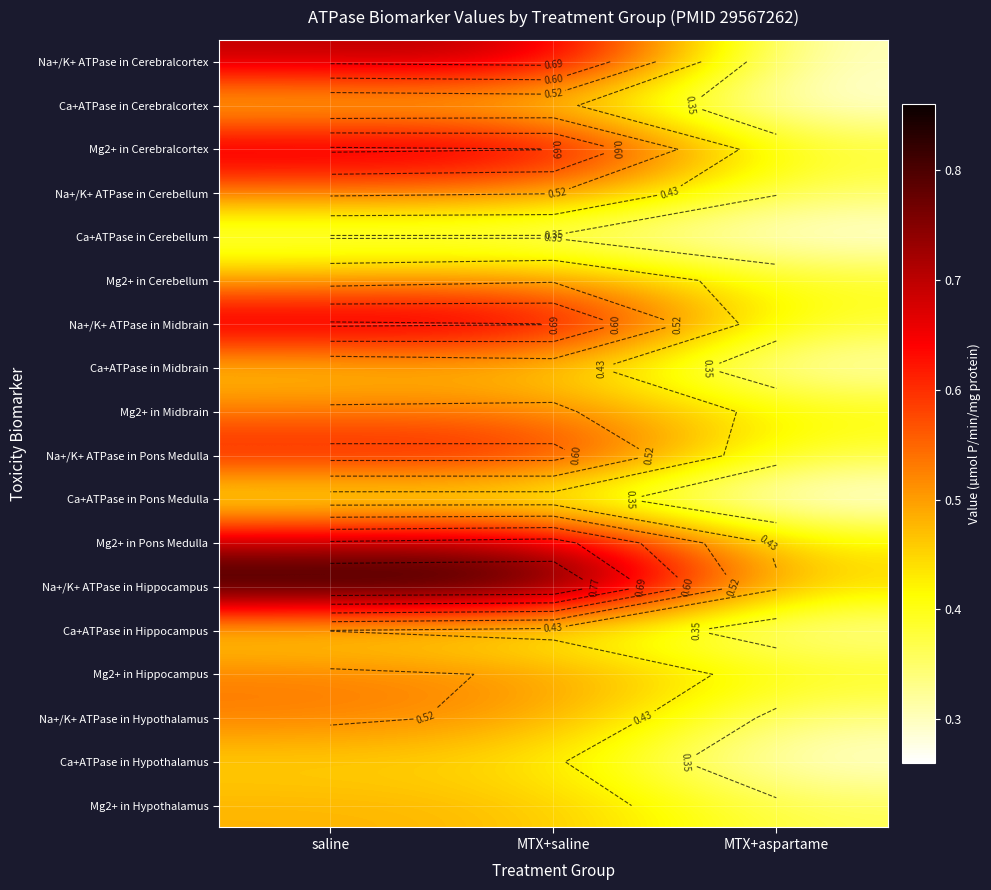

What is the difference between the highest and lowest values at MTX+aspartame?

0.2